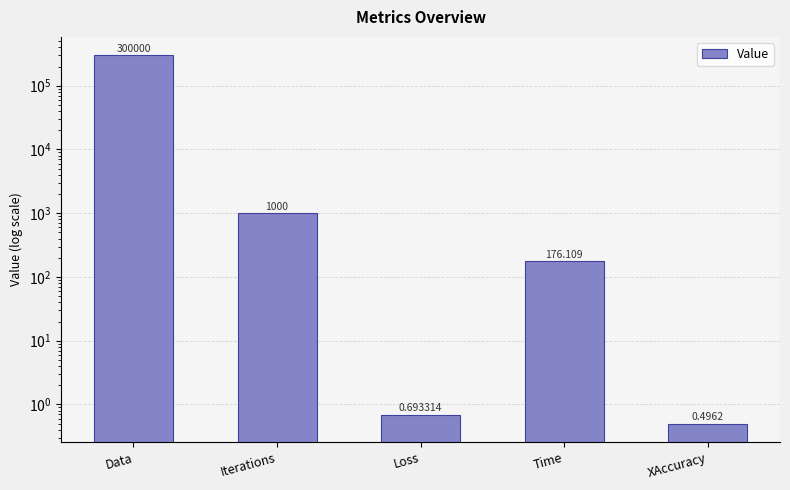

What is the difference between the values at Iterations and Loss?

999.3